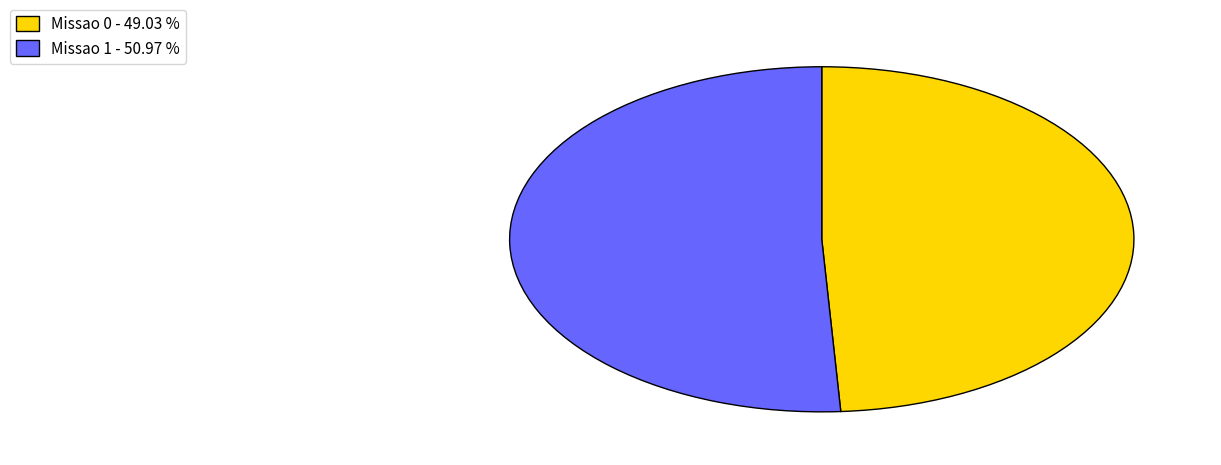

Is there a majority slice in this chart?

Yes